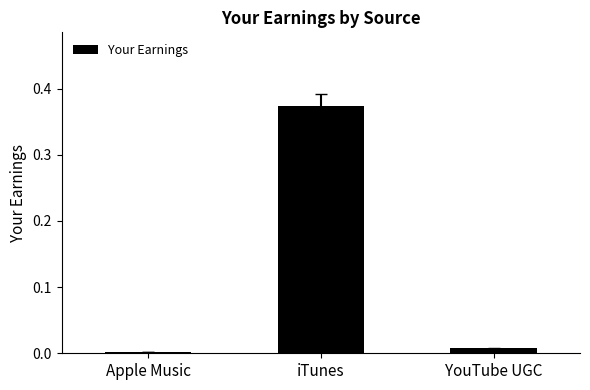

List the labels in order of value, largest first.

iTunes, YouTube UGC, Apple Music